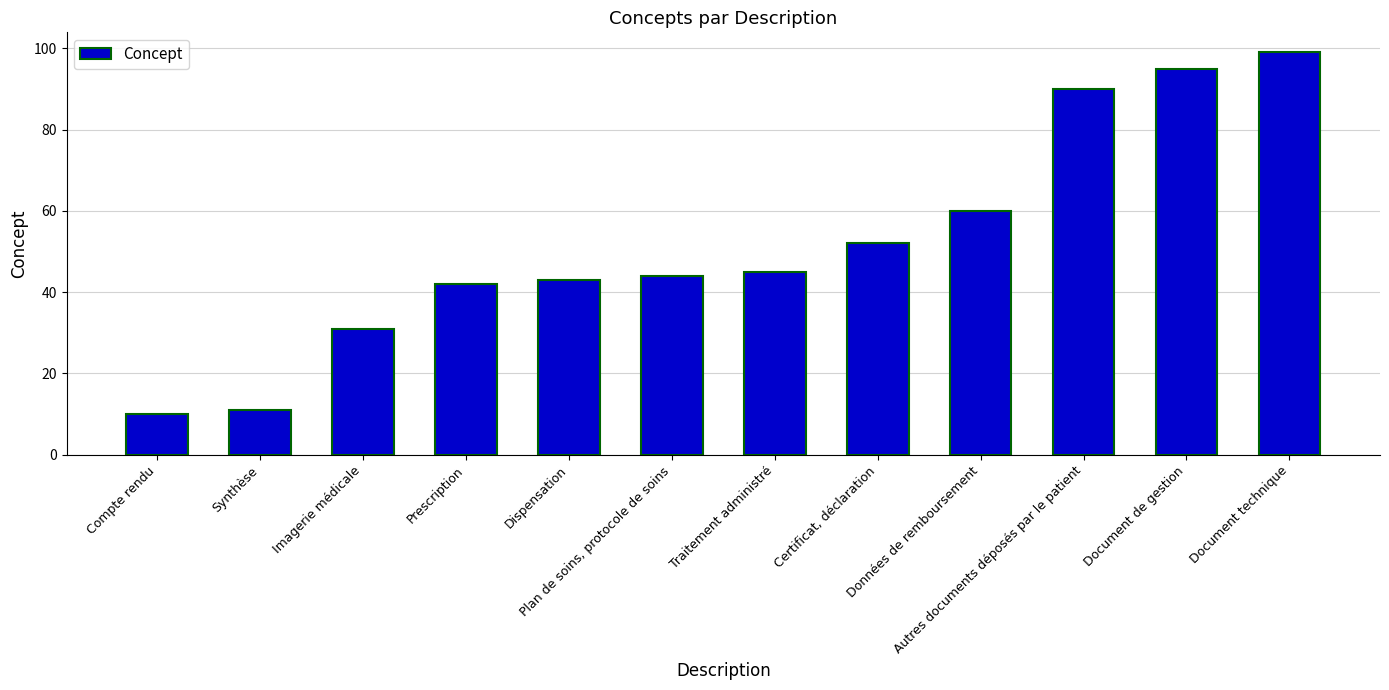

What is the label of the 9th bar from the right?

Prescription